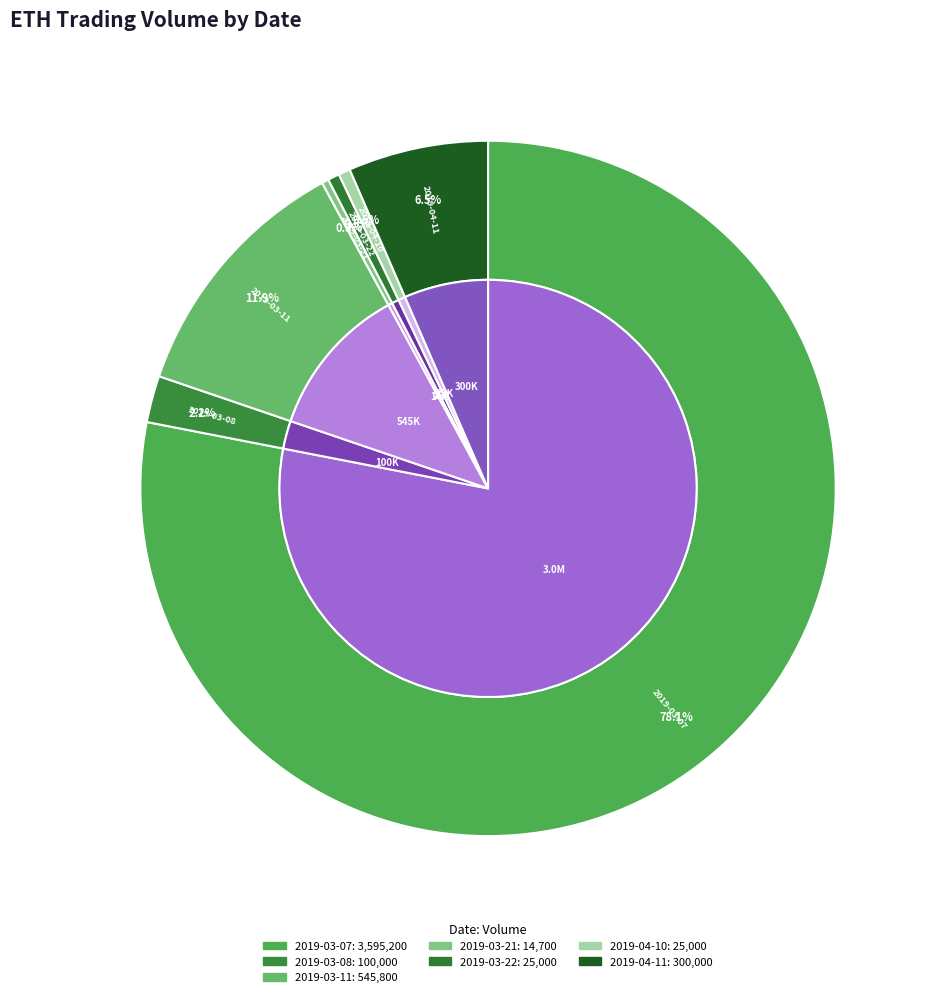

Rank the categories by value from highest to lowest.

2019-03-07, 2019-03-11, 2019-04-11, 2019-03-08, 2019-03-22, 2019-04-10, 2019-03-21